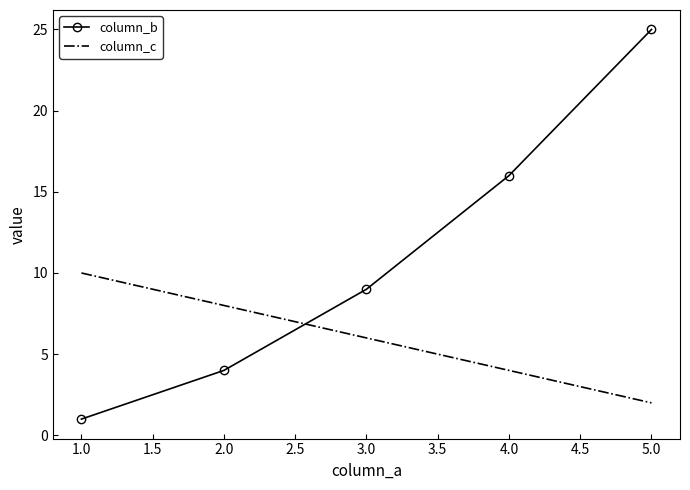

Rank the series by their average value, from highest to lowest.

column_b, column_c